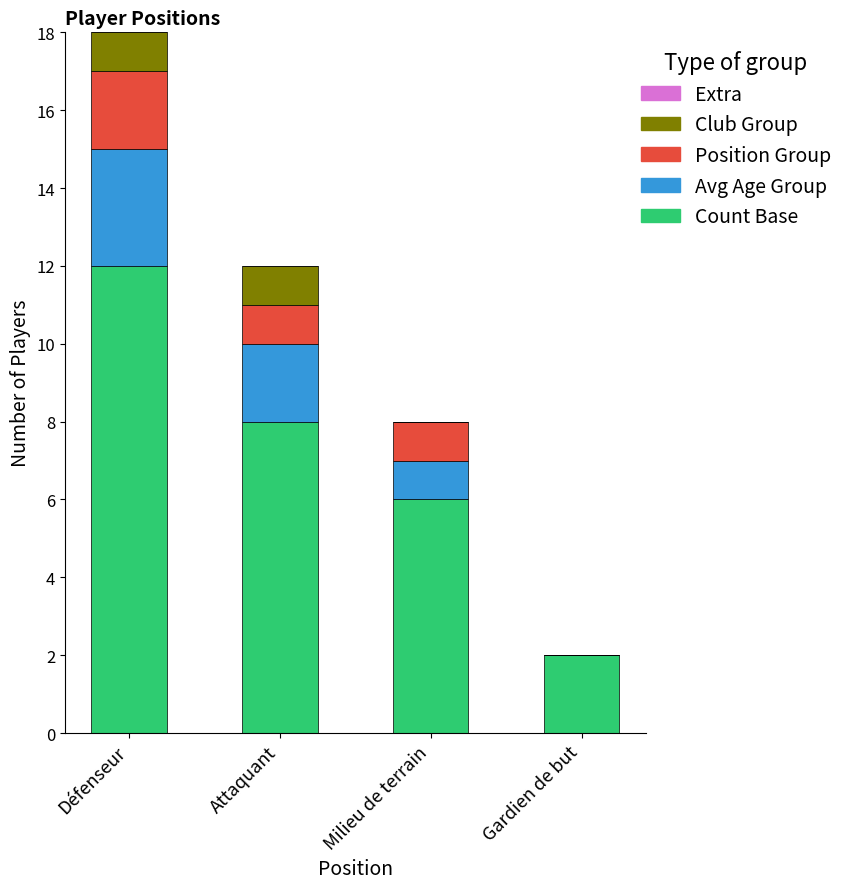

What is the maximum value for Count Base?

12